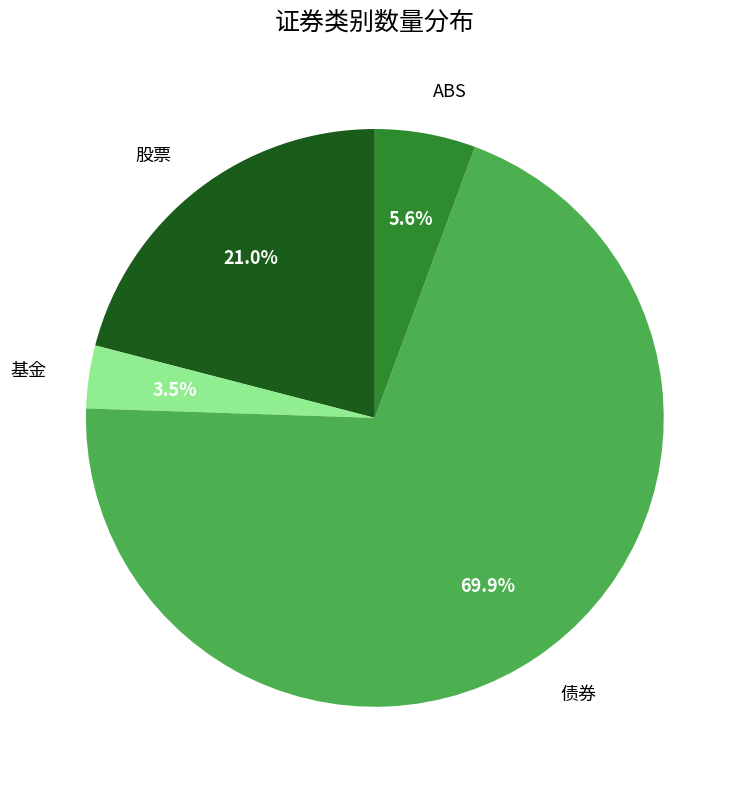

Is there a majority slice in this chart?

Yes